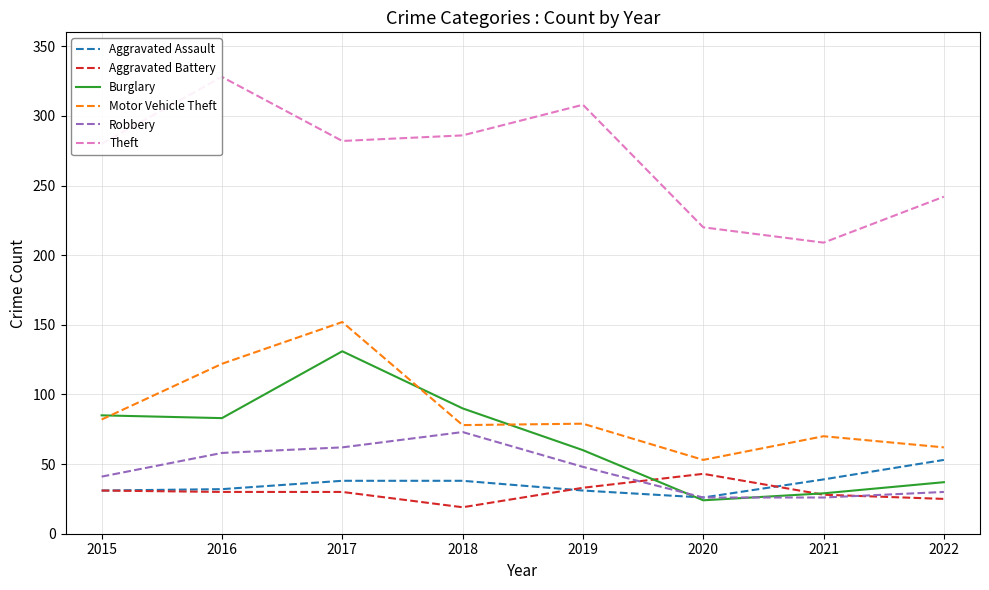

The Burglary series shows 29 at 2021. True or false?

True